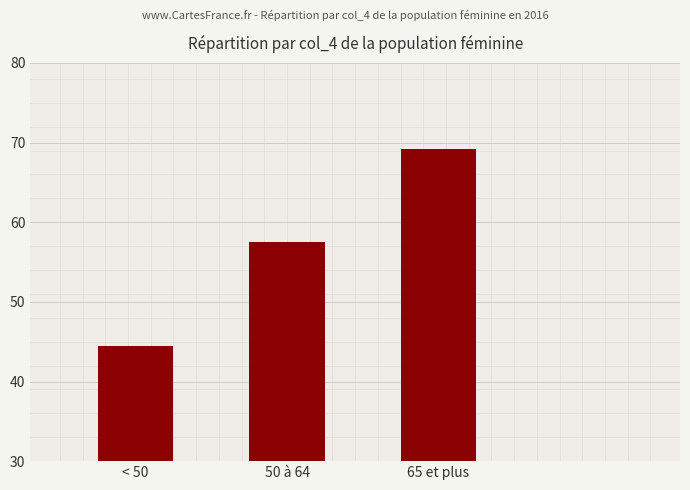

The value at 65 et plus is 69.2. True or false?

True